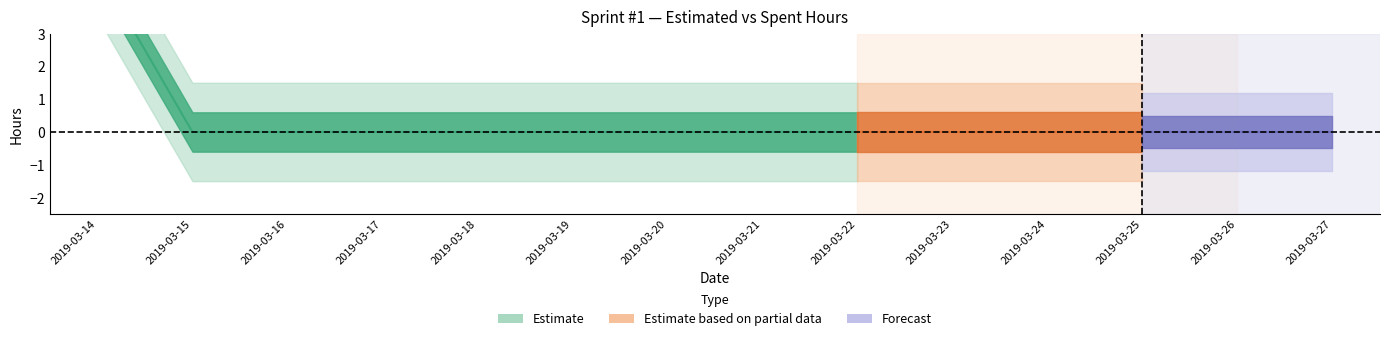

At which label is Tempo Gasto (h) closest to 2?

2019-03-15